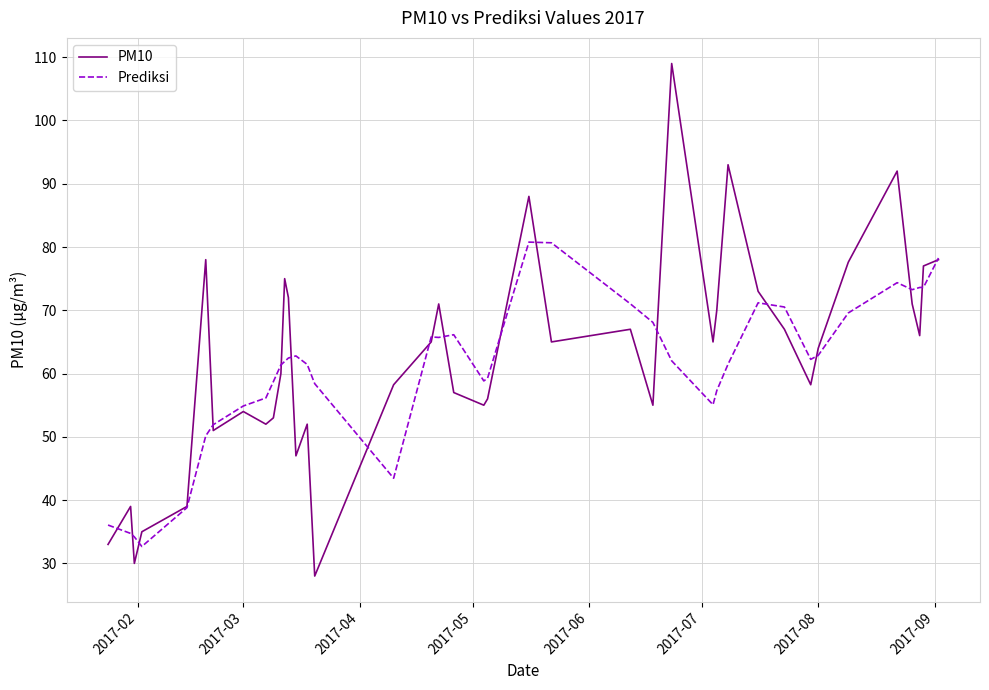

True or false: Prediksi and PM10 intersect in this chart.

True